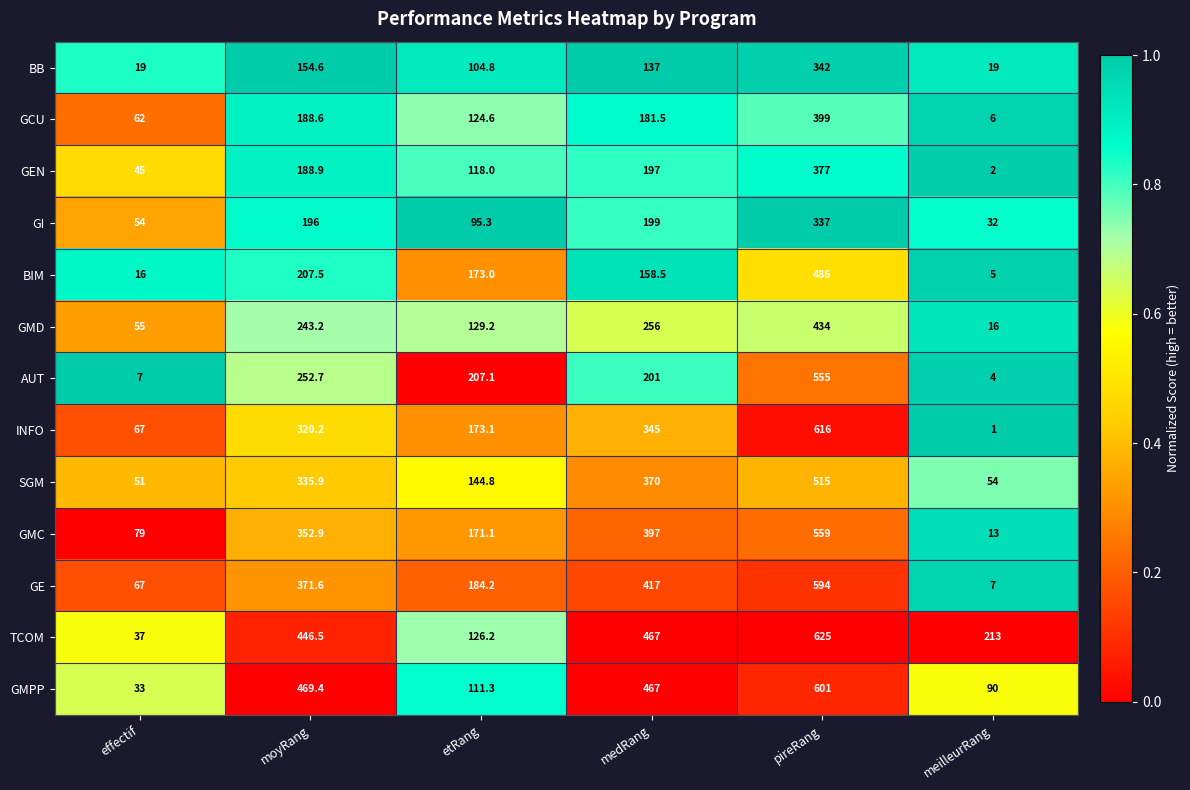

Which label corresponds to the smallest value in the chart?

meilleurRang